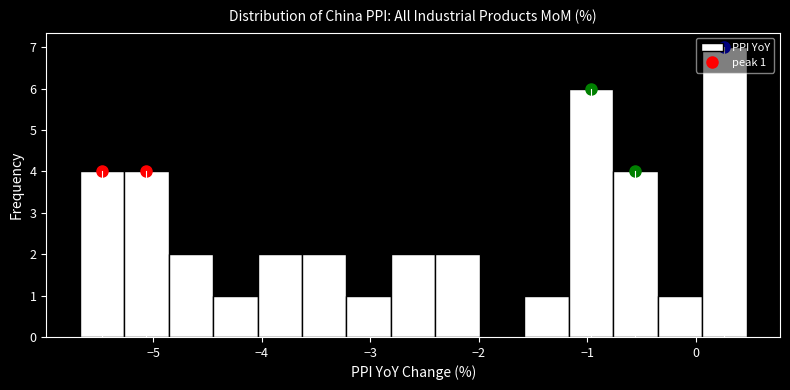

Over which range of the x-axis is the bar tallest?

0.06 to 0.47